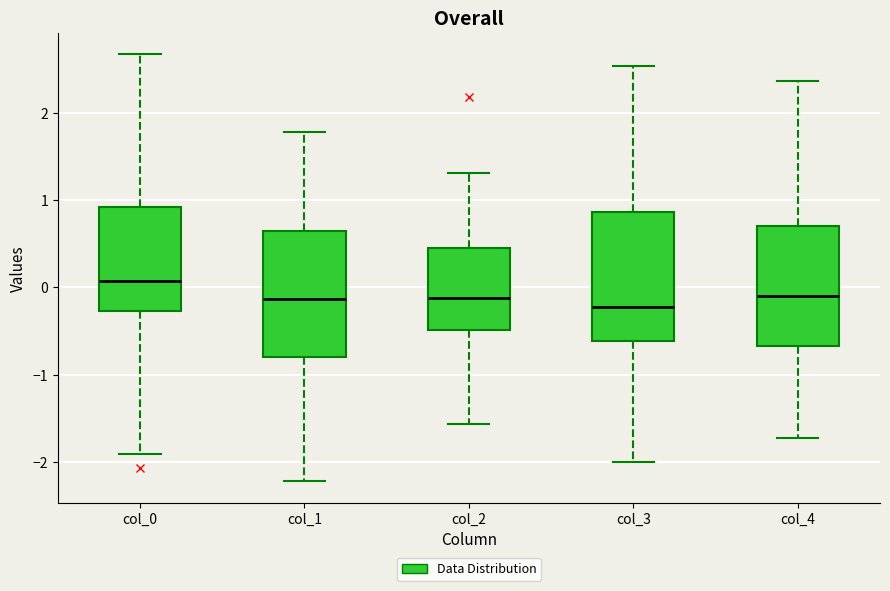

Where does the lower whisker of the box for col_0 end on the y-axis? The values are not printed on the chart, so give them approximately, as read against the axis.

-1.9